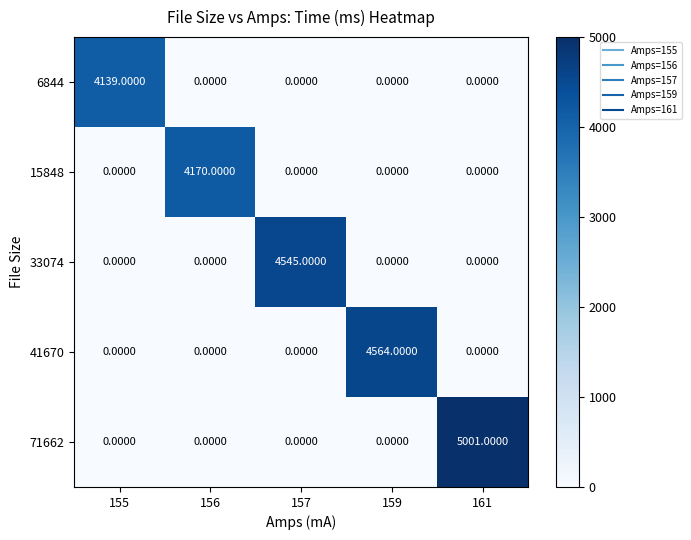

At which category is the sum across all series the highest?

161